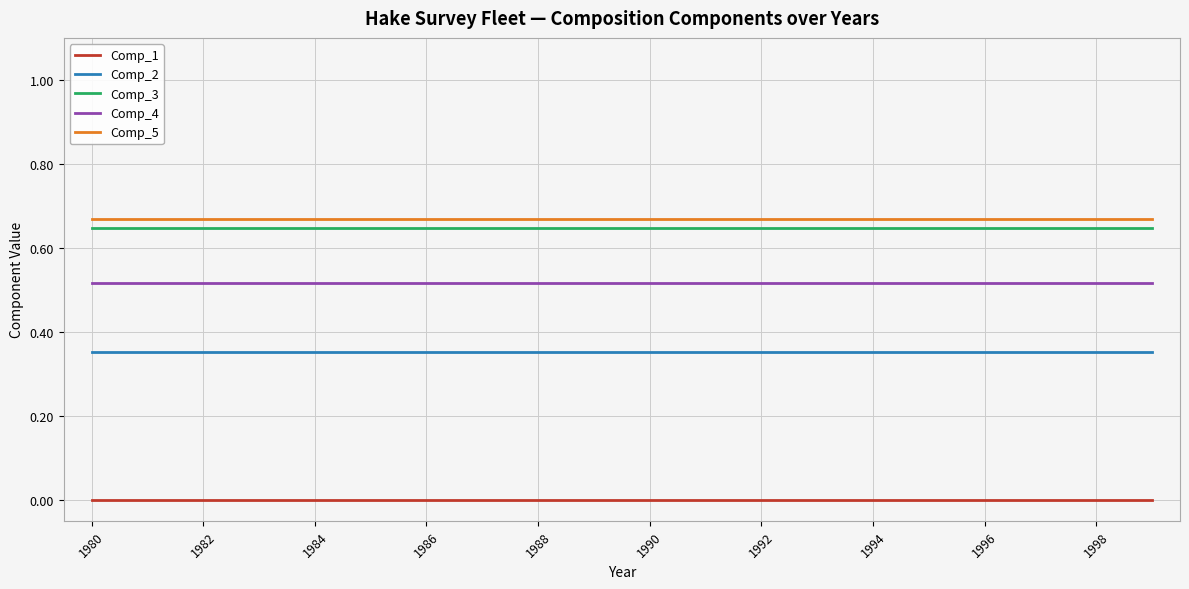

True or false: Comp_1 and Comp_5 intersect in this chart.

False